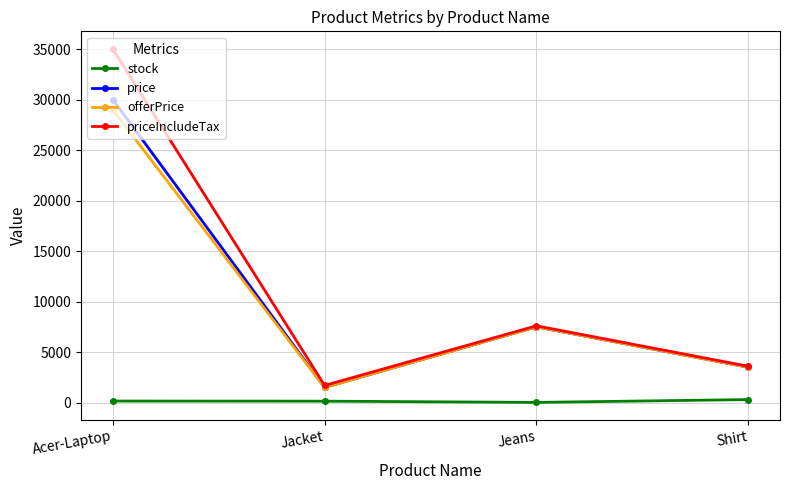

What are all the series names shown in the legend?

stock, price, offerPrice, priceIncludeTax